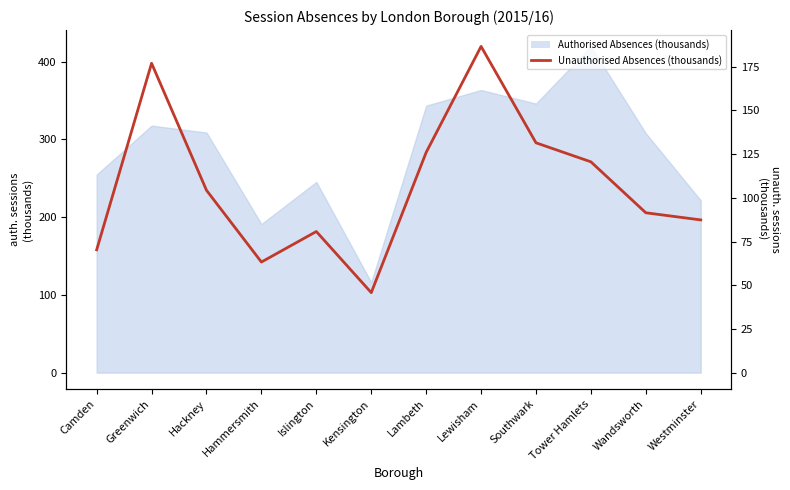

Reading left to right, what are all the values shown in this chart?

70.3	176.9	104.3	63.3	80.7	45.8	126.0	186.6	131.5	120.6	91.4	87.4